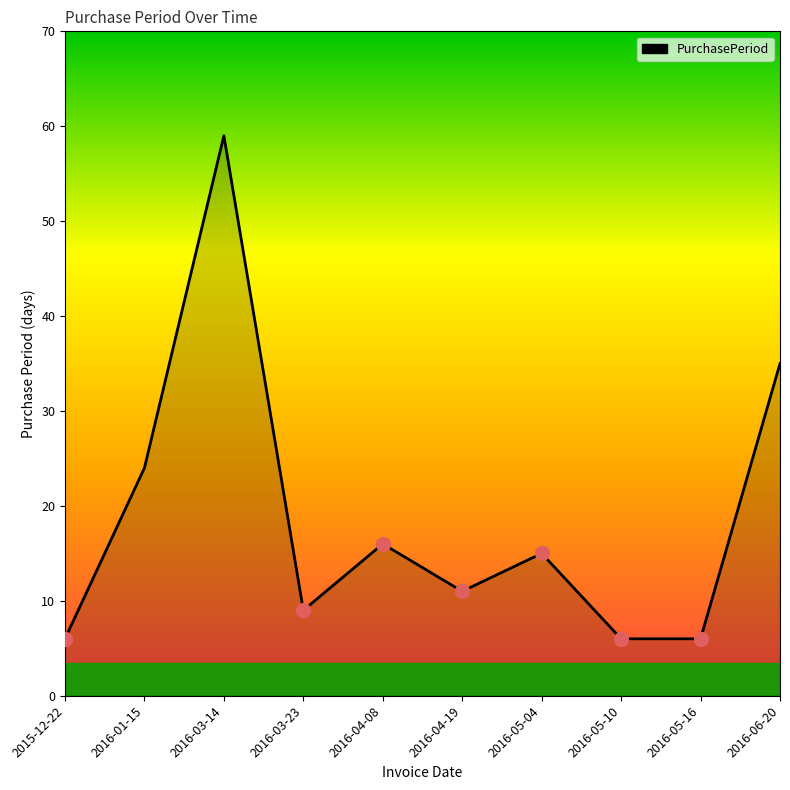

Does the chart display data point markers on the line(s)?

No